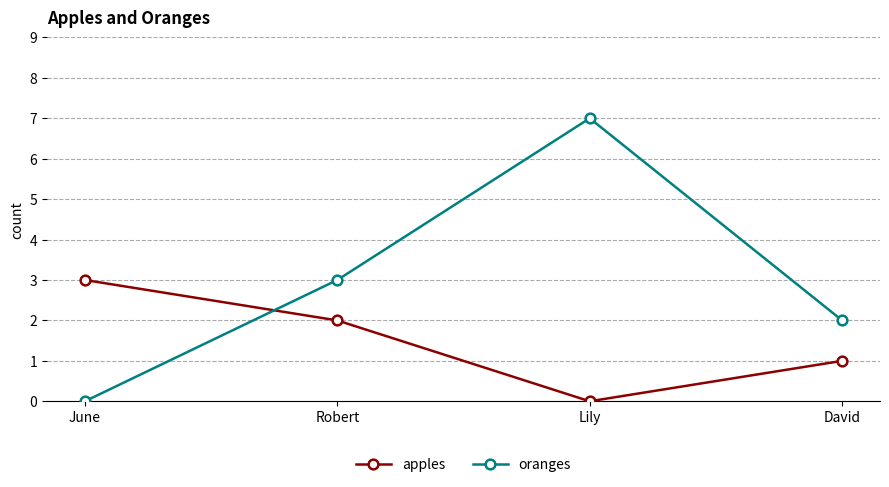

How many values in the oranges series are below 3?

2